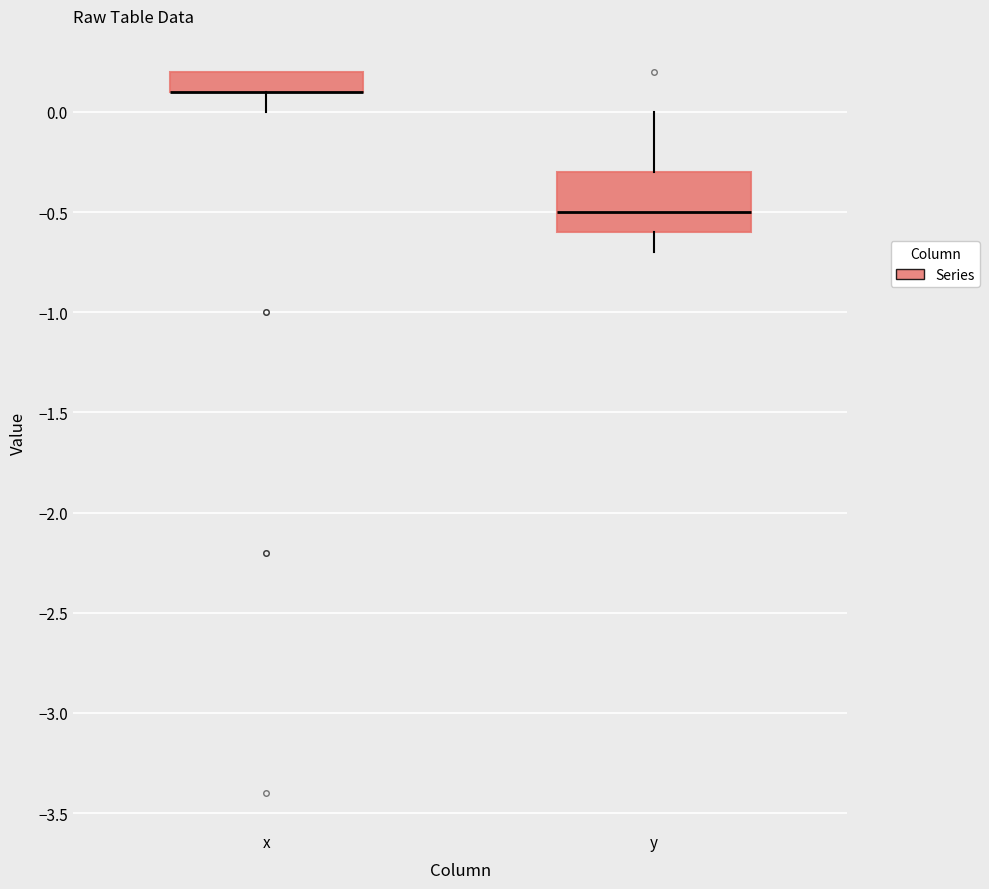

Where is the upper edge of the box for x on the y-axis? The values are not printed on the chart, so give them approximately, as read against the axis.

0.2